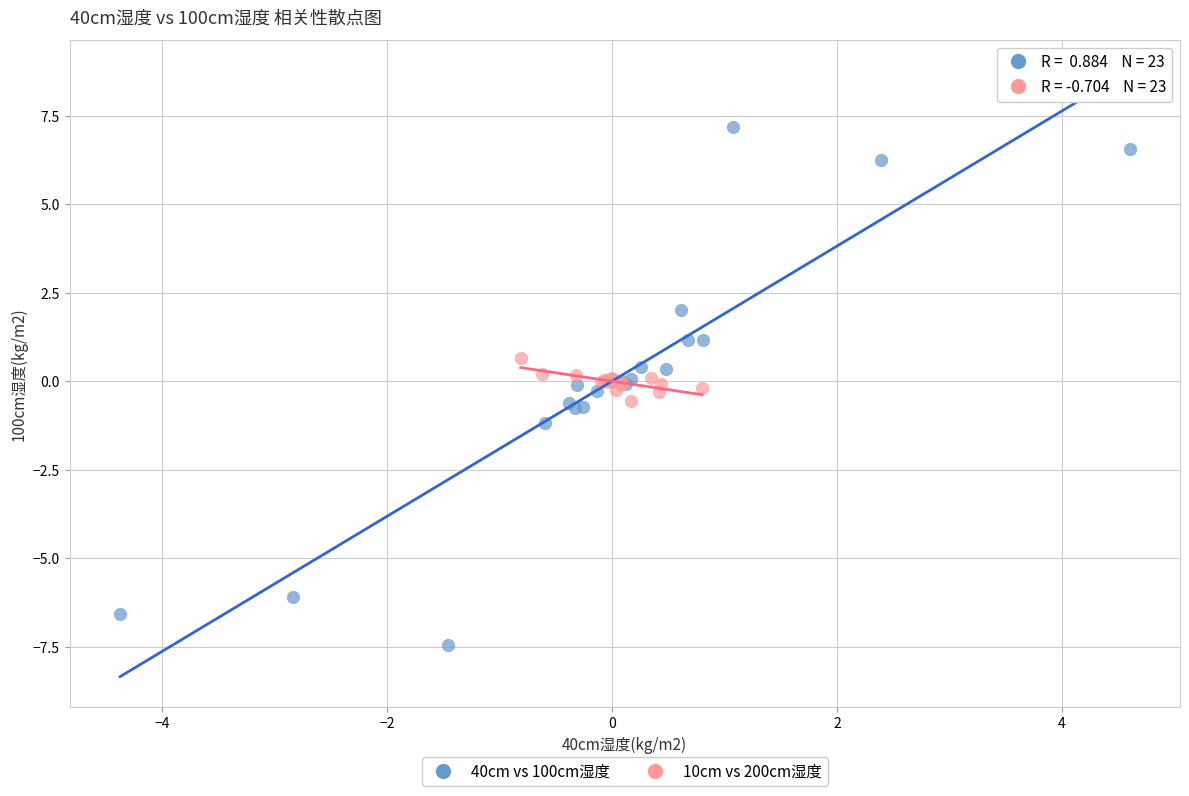

Which series contains the highest Y value?

40cm vs 100cm湿度